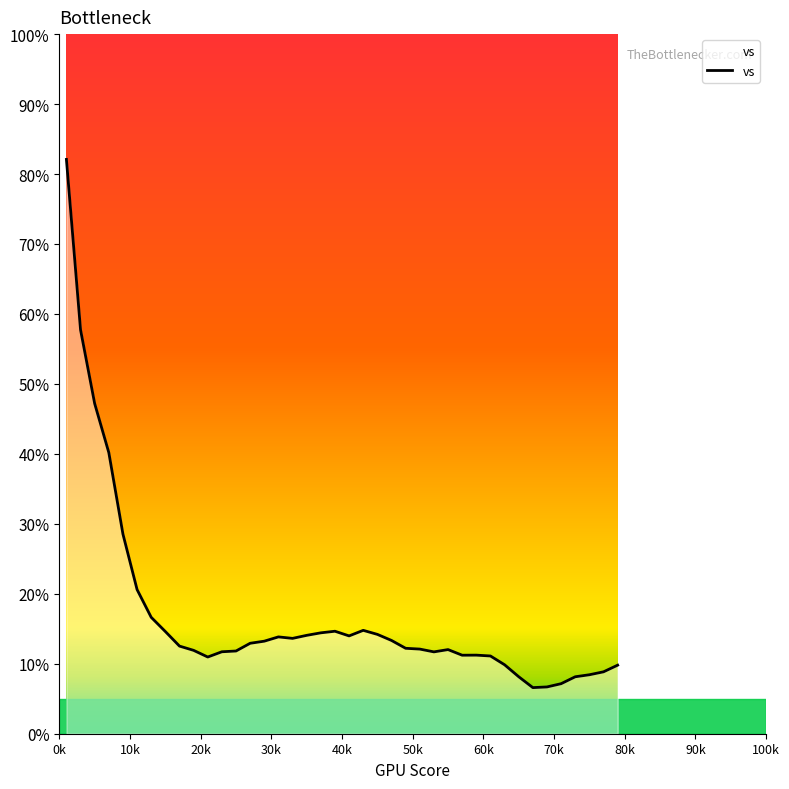

What is the average value?

16.9